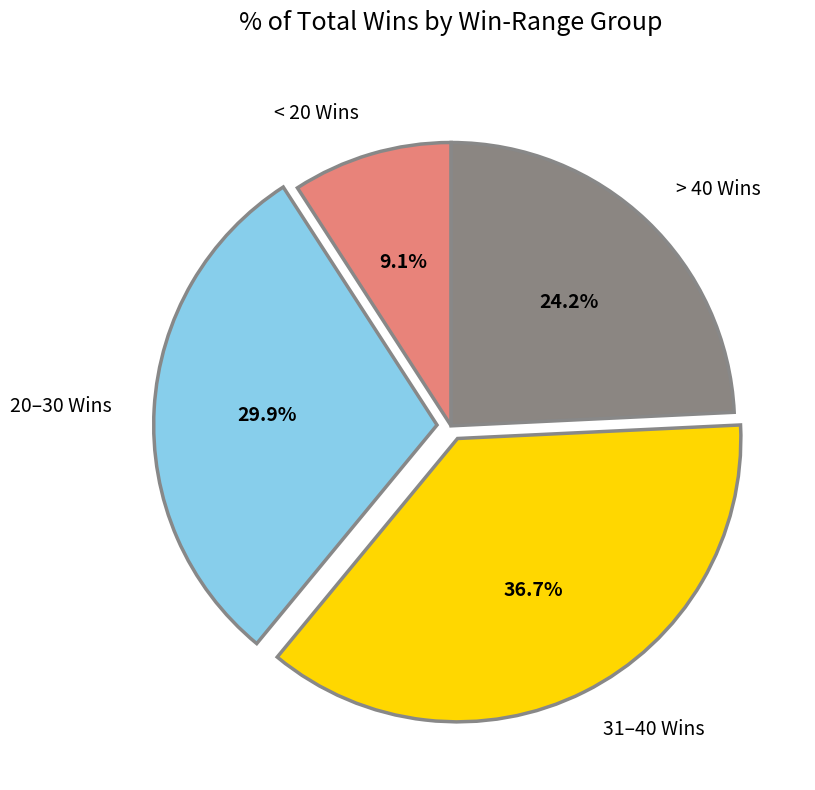

What is the largest slice in the pie chart?

31–40 Wins